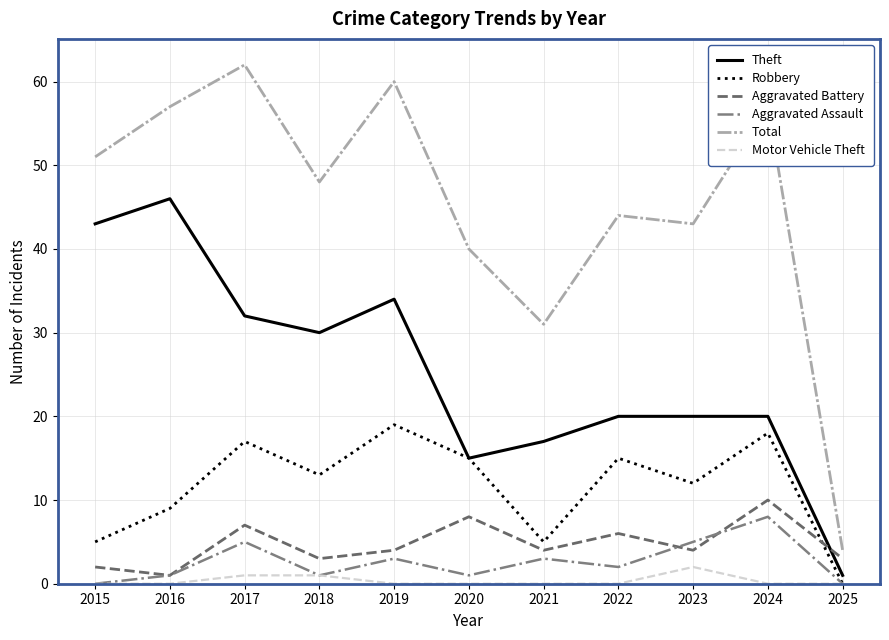

What is the total value across all series at 2016?

114